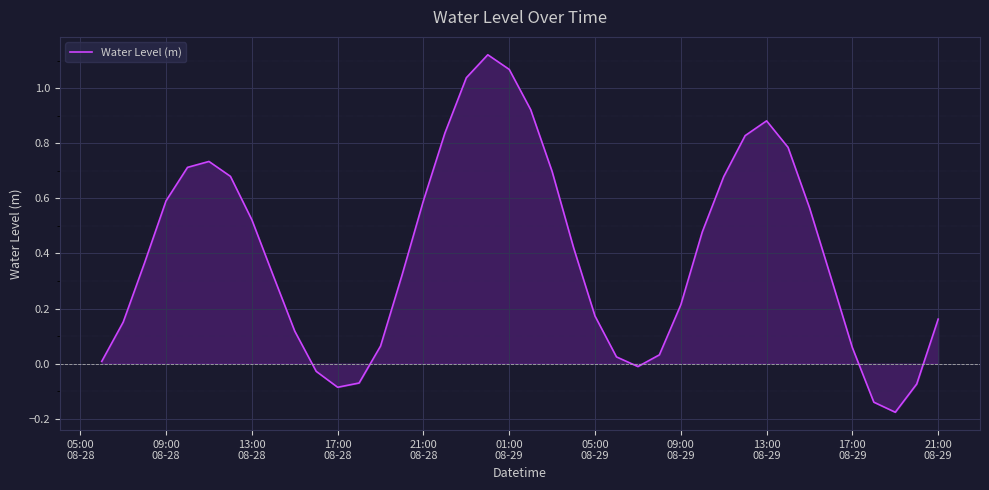

What is the difference between the maximum and minimum values?

1.3